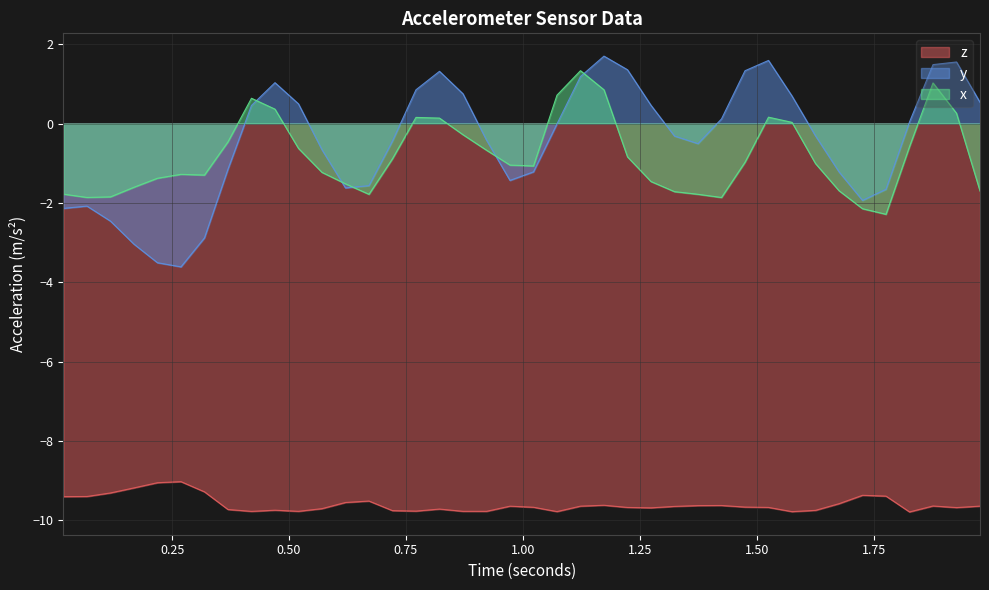

What is the highest value of the y series?

1.7